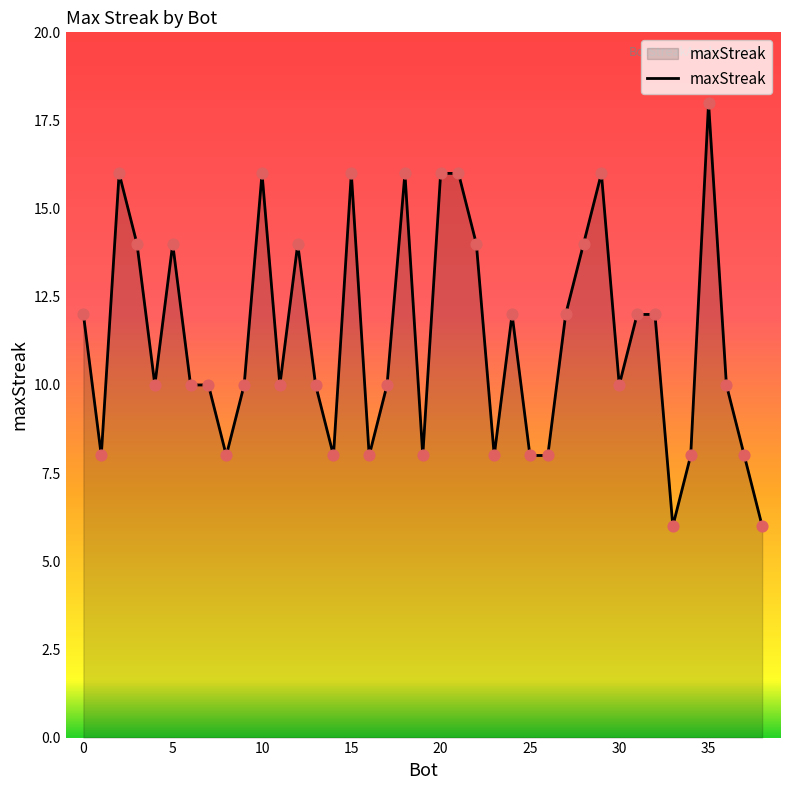

What is the maximum value shown in the chart?

18